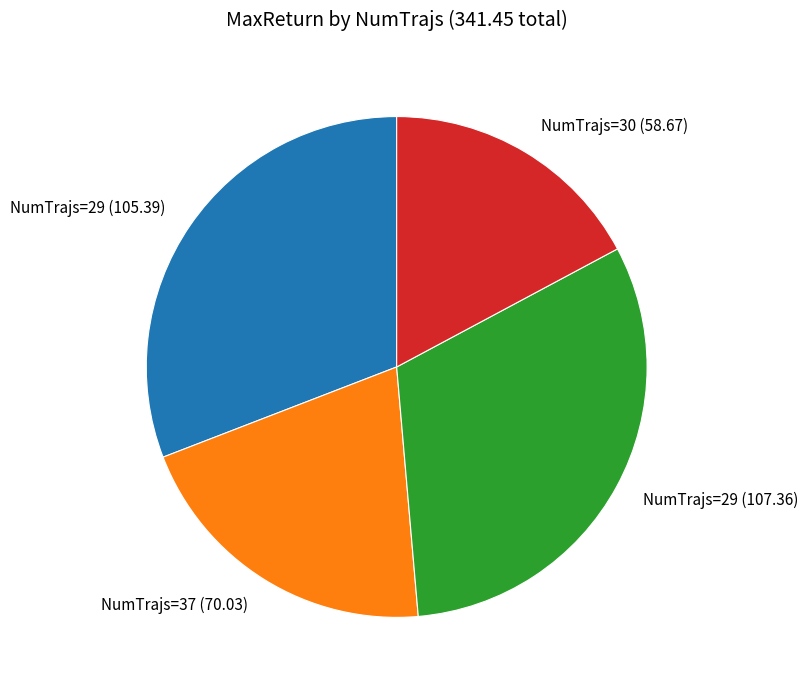

Which has a higher value, NumTrajs=29 (107.36) or NumTrajs=30 (58.67)?

NumTrajs=29 (107.36)